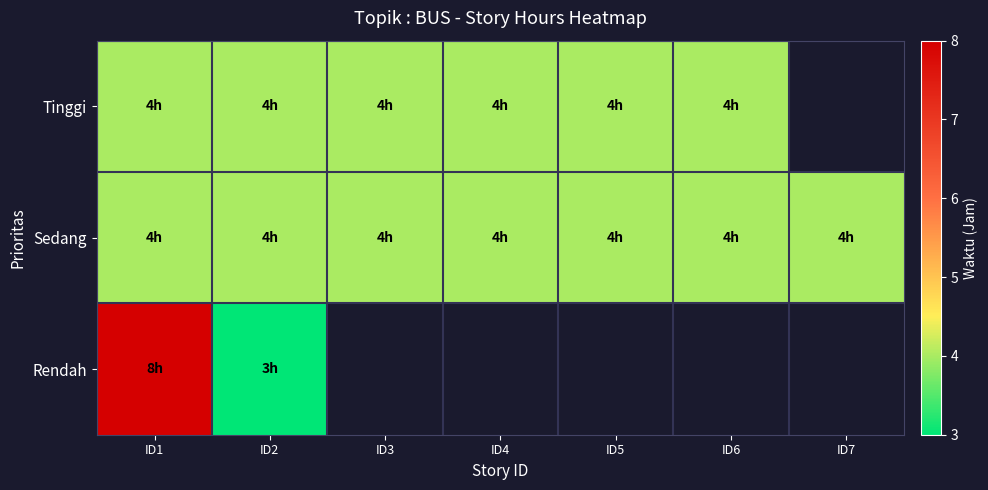

At ID2, list the series in order from smallest to largest.

Rendah, Tinggi, Sedang